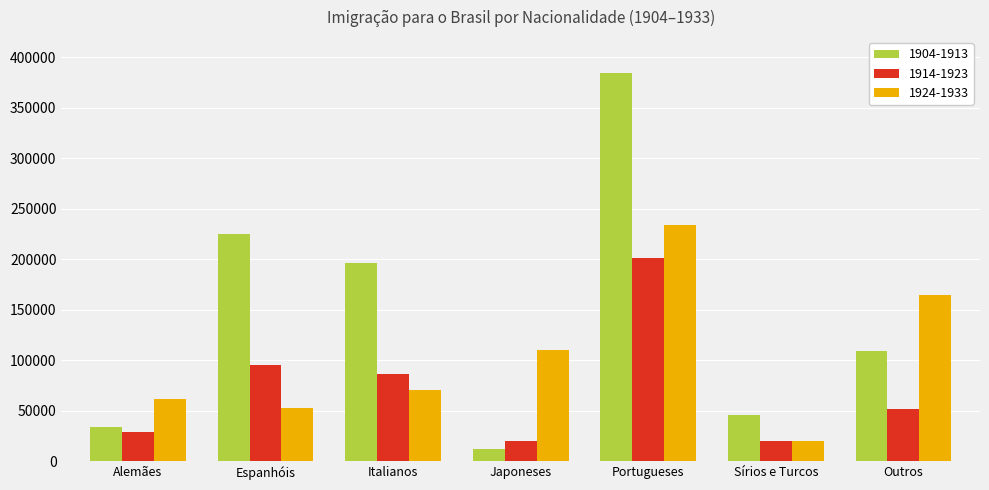

What is the spread (max minus min) of values at Outros?

113093